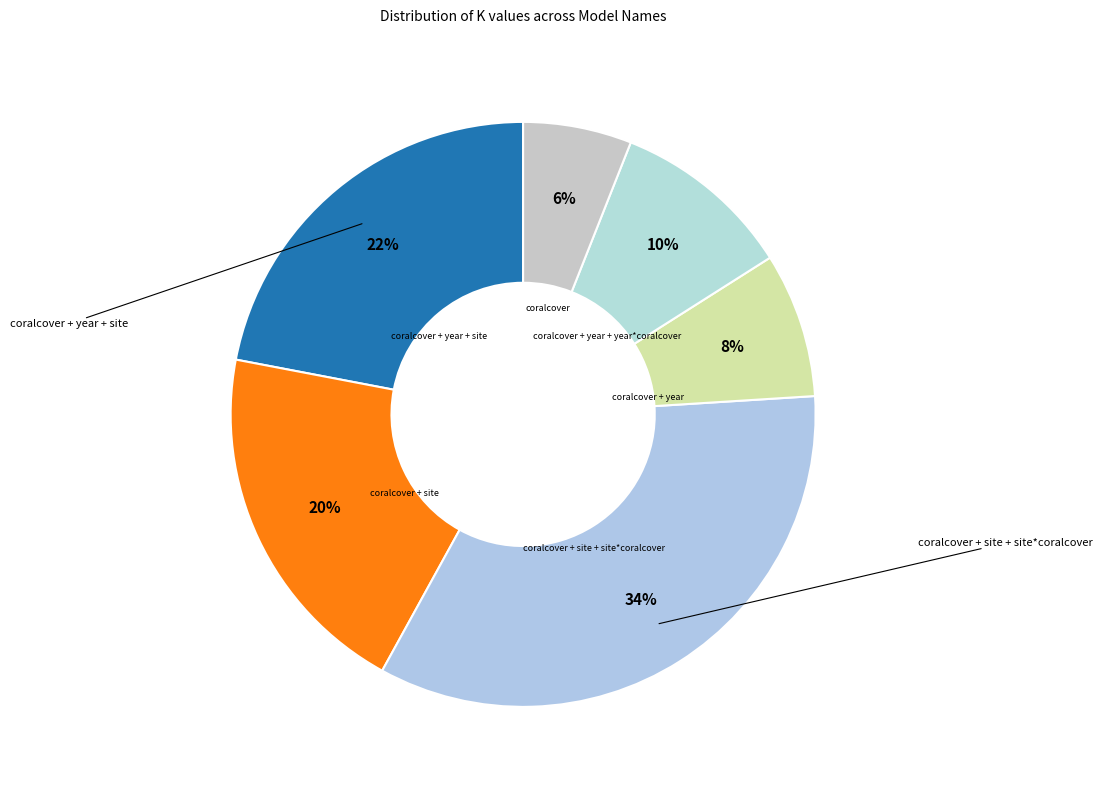

Is there a majority slice in this chart?

No